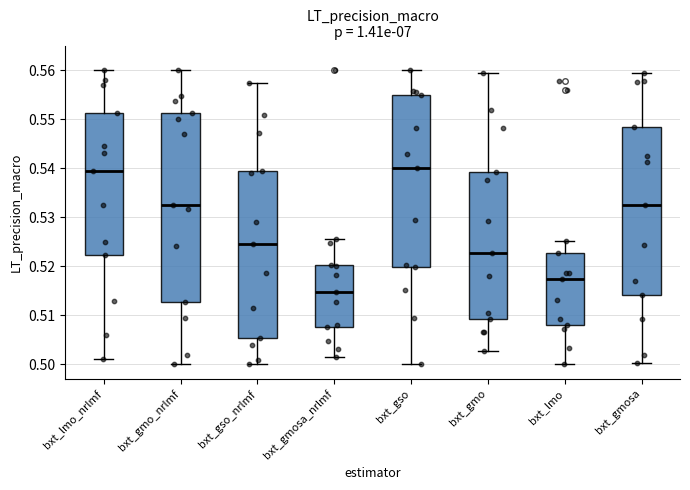

Where does the median line of the box for bxt_gso_nrlmf sit on the y-axis? The values are not printed on the chart, so give them approximately, as read against the axis.

0.524